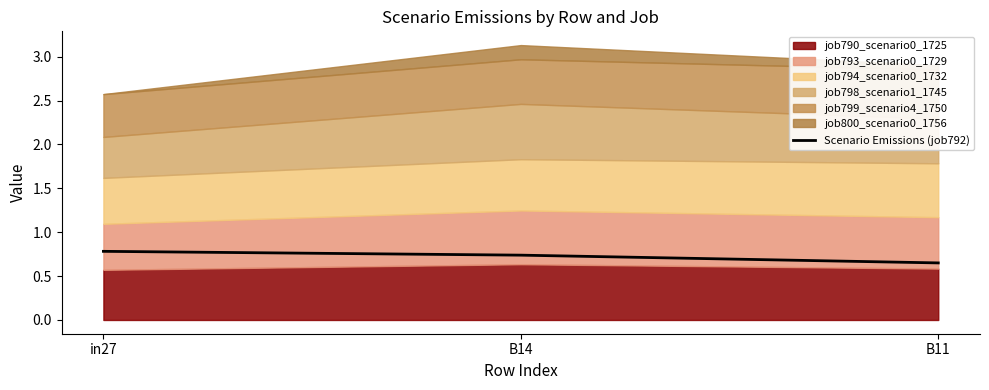

List the labels in order of value, largest first.

in27, B14, B11